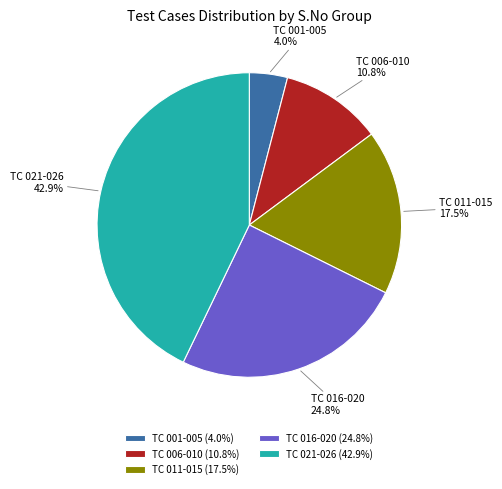

Which has a higher value, TC 021-026 or TC 011-015?

TC 021-026